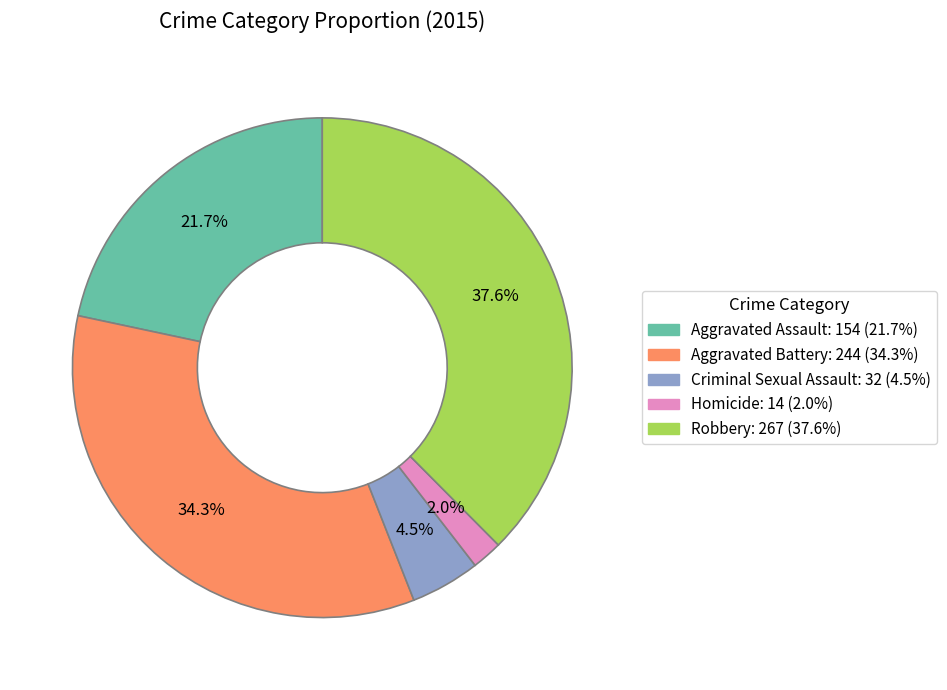

Combined, do Homicide and Aggravated Battery account for over 50%?

No